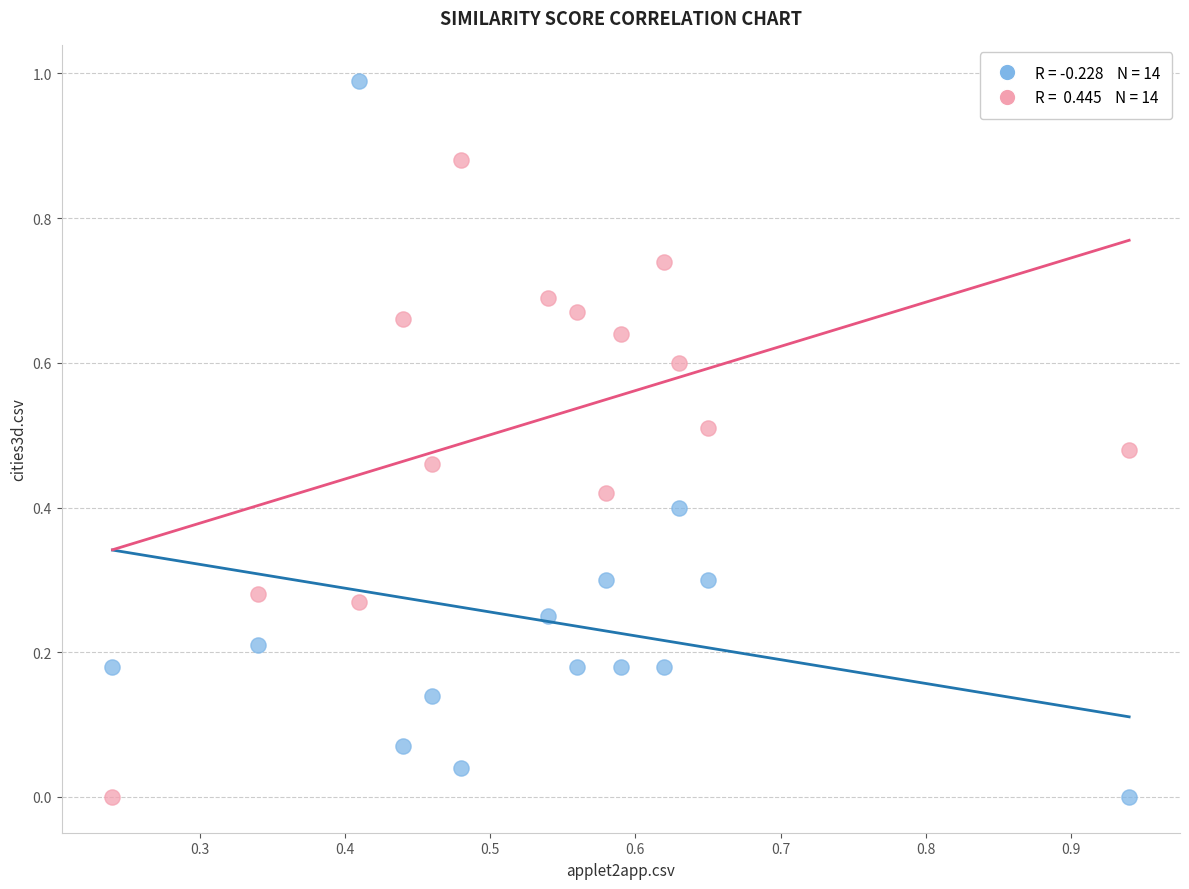

Across all data points, what is the range of Y values (max minus min)?

1.0